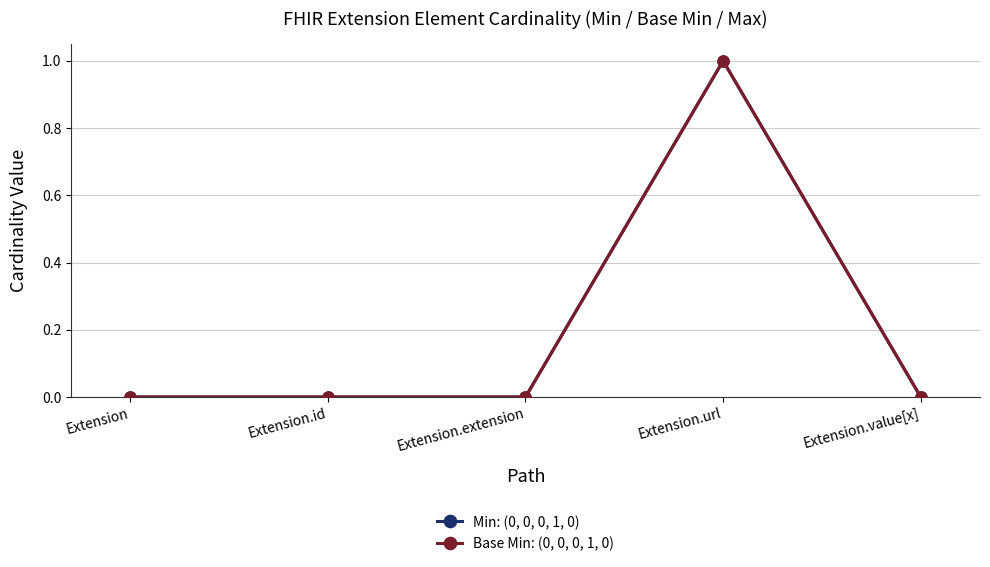

Does the chart have visible grid lines?

Yes